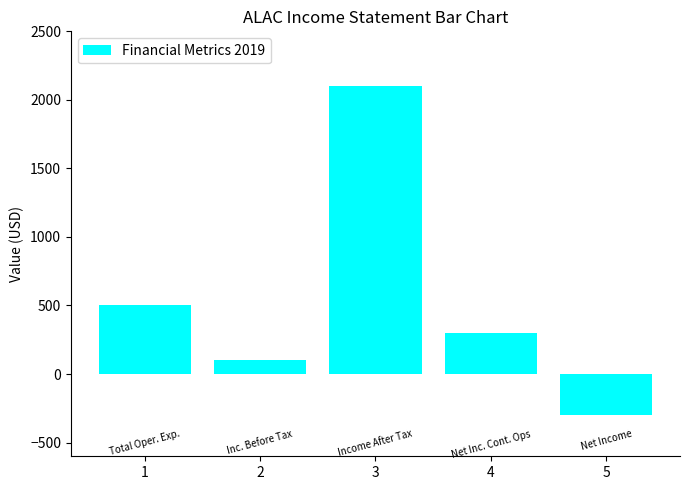

Does the chart contain stacked bars?

No